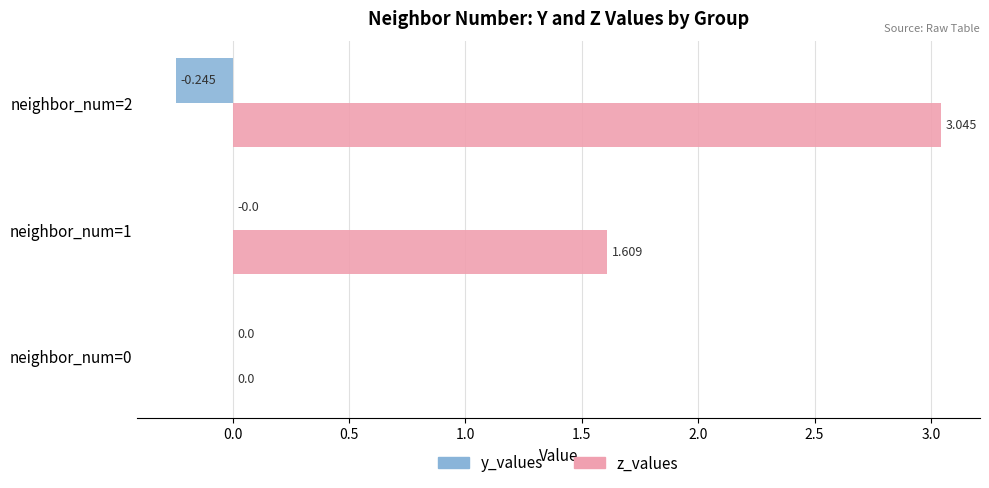

How many categories are shown in the chart?

3